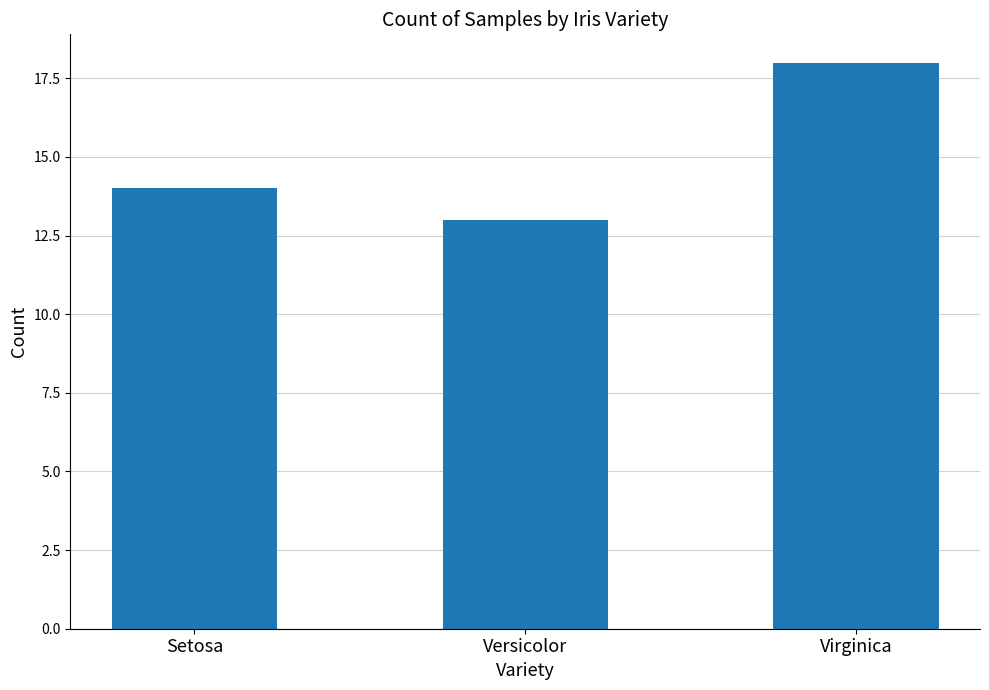

What is the minimum value shown in the chart?

13